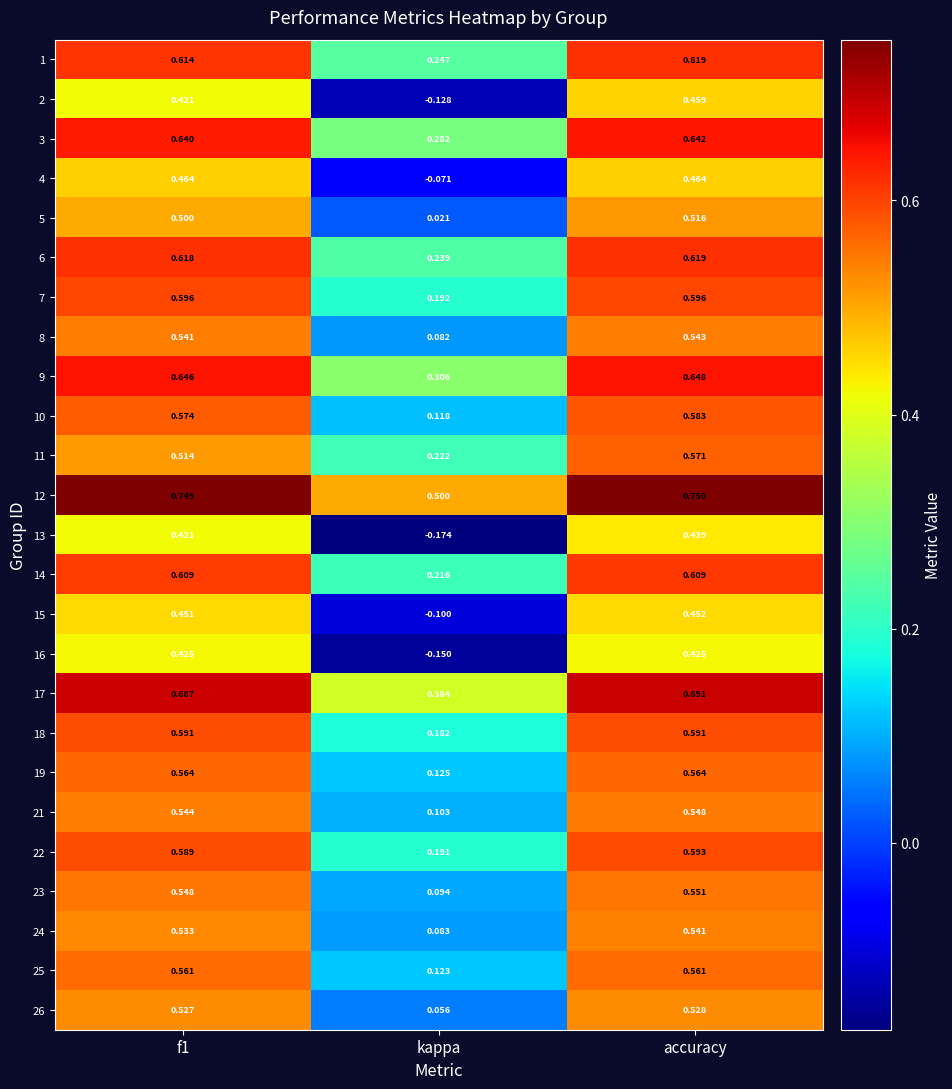

At which category is the sum across all series the highest?

accuracy